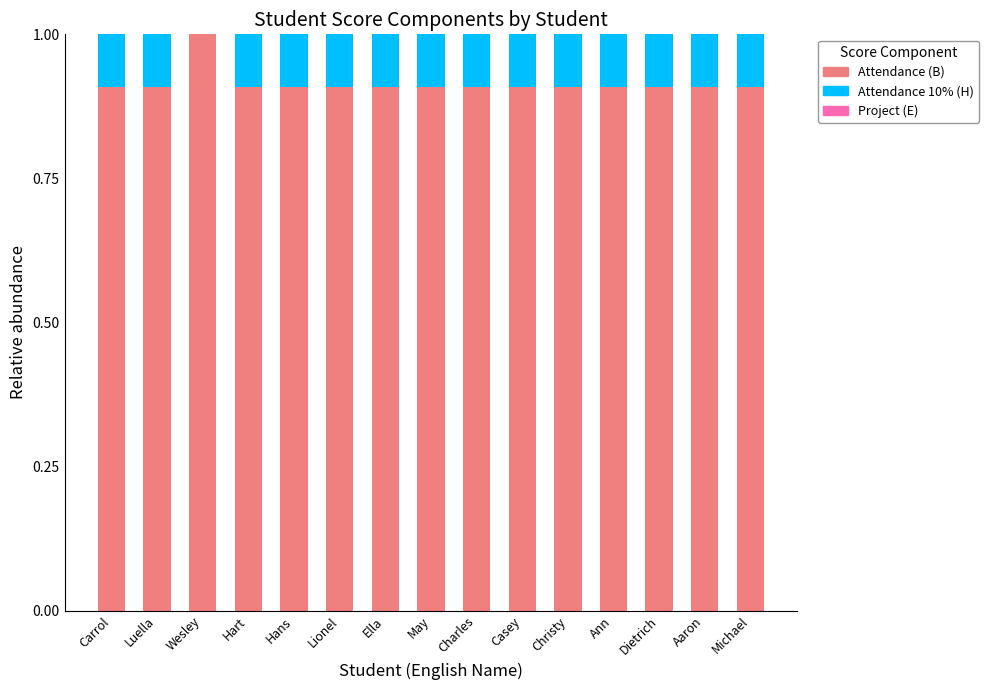

Reading right to left, what are the values for Attendance (B)?

Michael=0.9	Aaron=0.9	Dietrich=0.9	Ann=0.9	Christy=0.9	Casey=0.9	Charles=0.9	May=0.9	Ella=0.9	Lionel=0.9	Hans=0.9	Hart=0.9	Wesley=1.0	Luella=0.9	Carrol=0.9